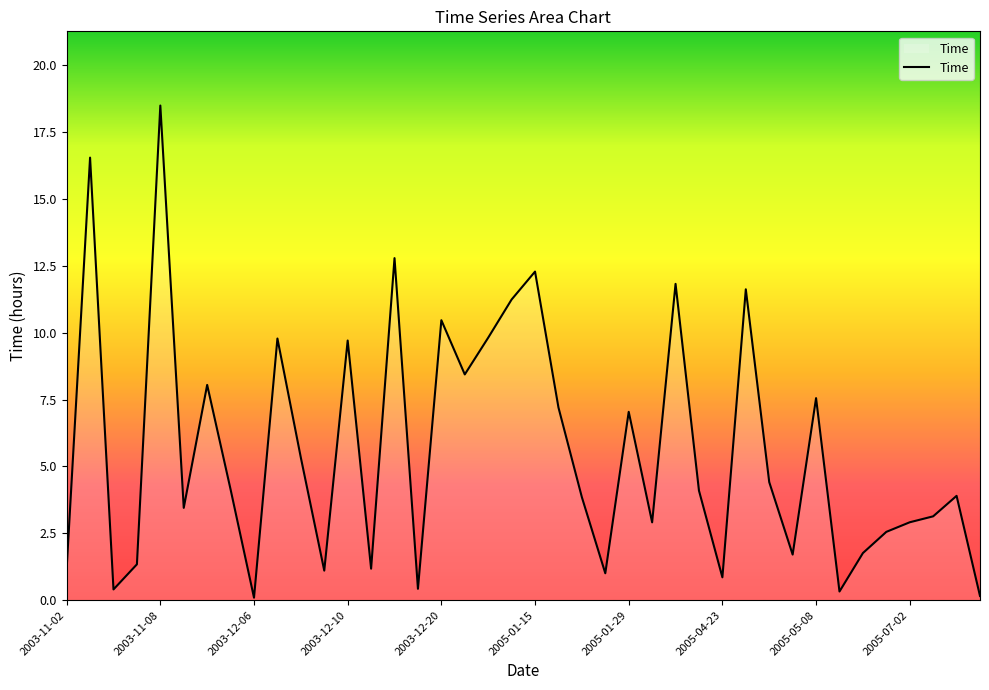

What is the maximum value shown in the chart?

18.5